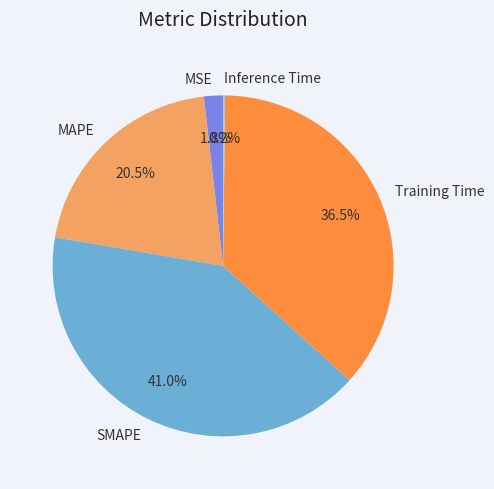

What portion of the pie excludes SMAPE?

59.0%